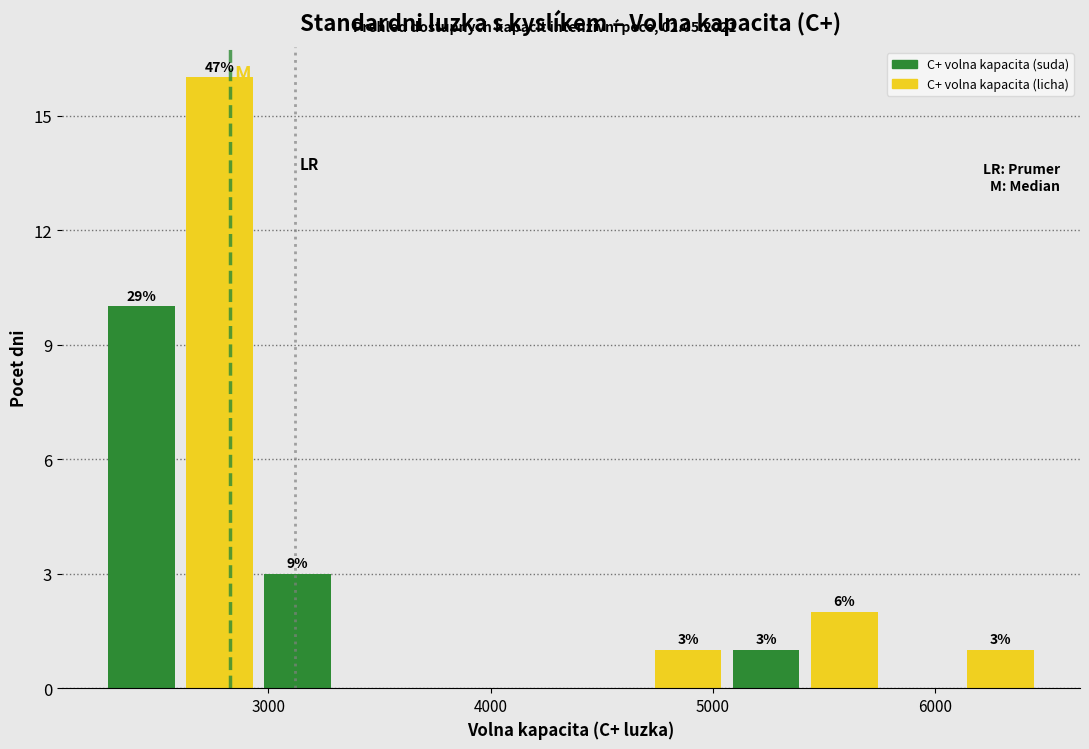

Read against the x-axis, roughly where is the centre of the tallest bar?

2800